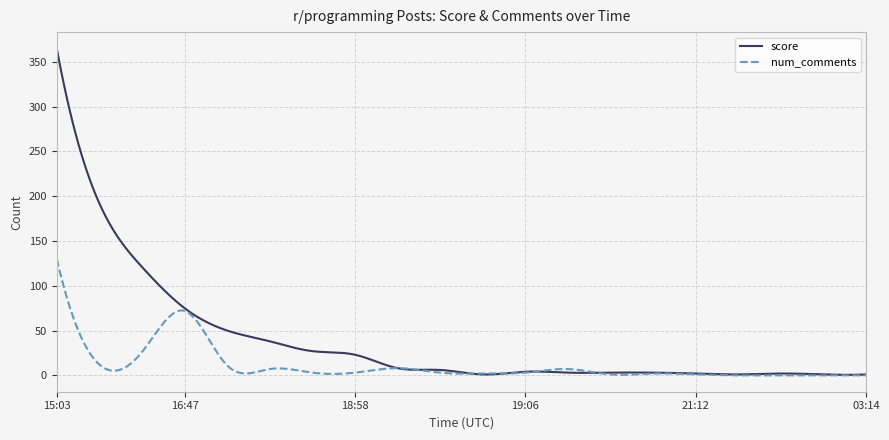

Does the chart display data point markers on the line(s)?

No